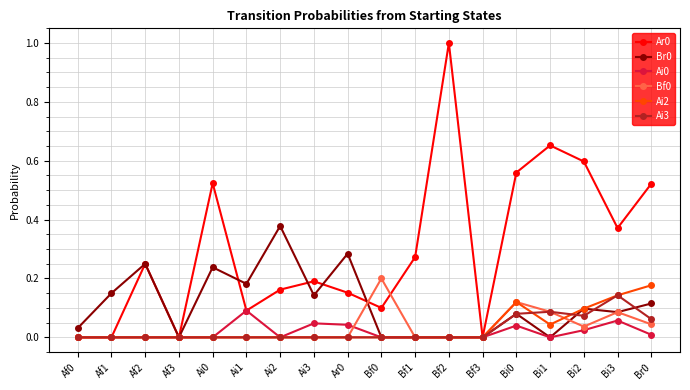

What is the label of the 16th point from the right?

Af2